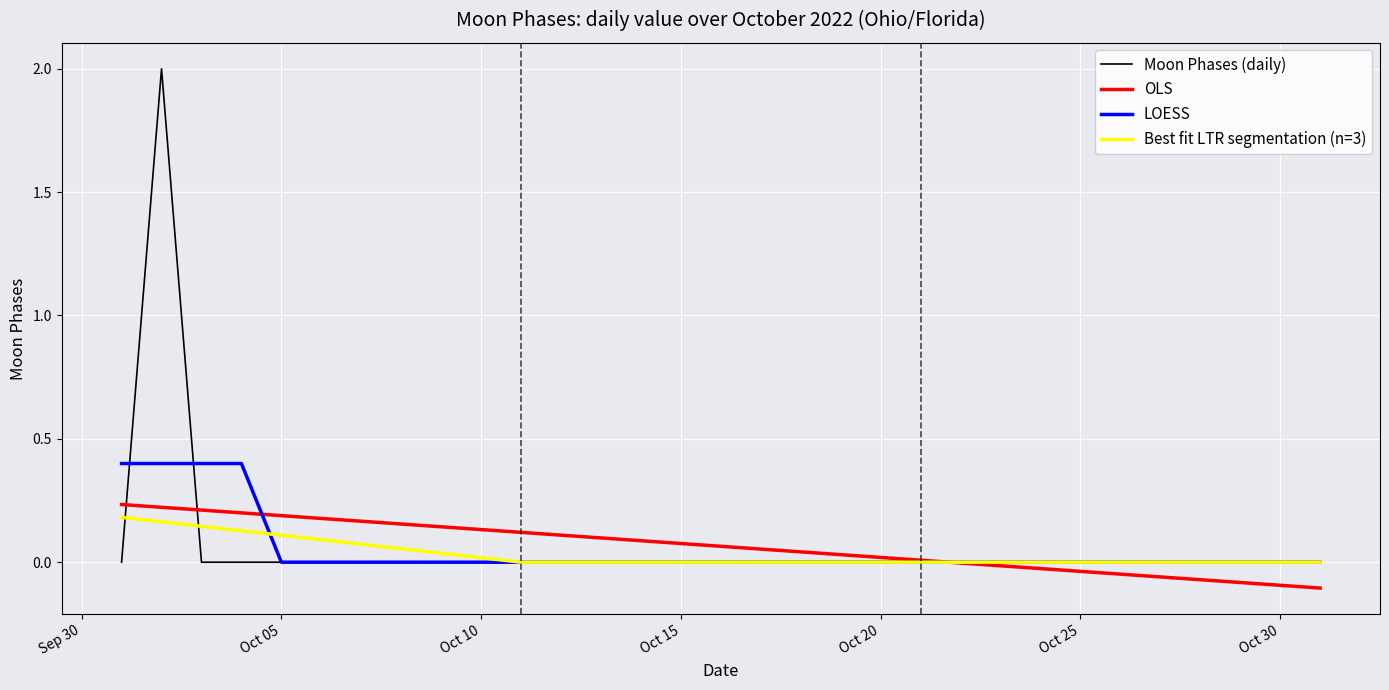

Does the chart have visible grid lines?

Yes